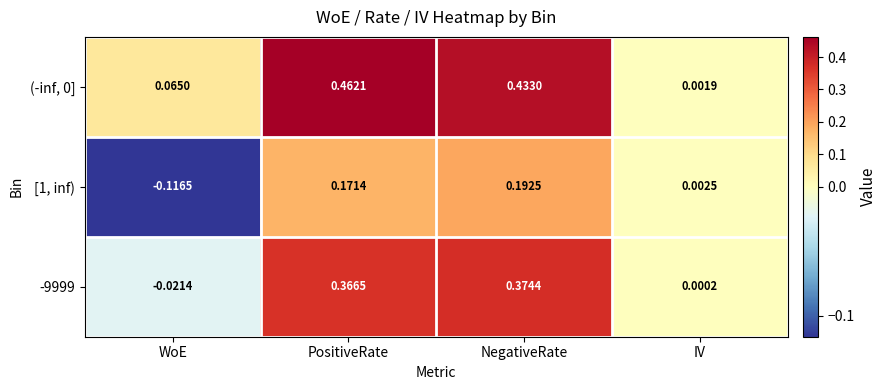

At which category is the sum across all series the highest?

PositiveRate